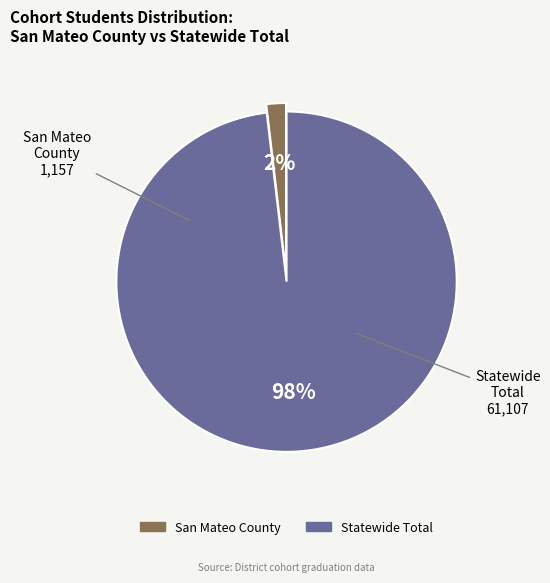

Which slice represents more than half of the pie?

Statewide Total